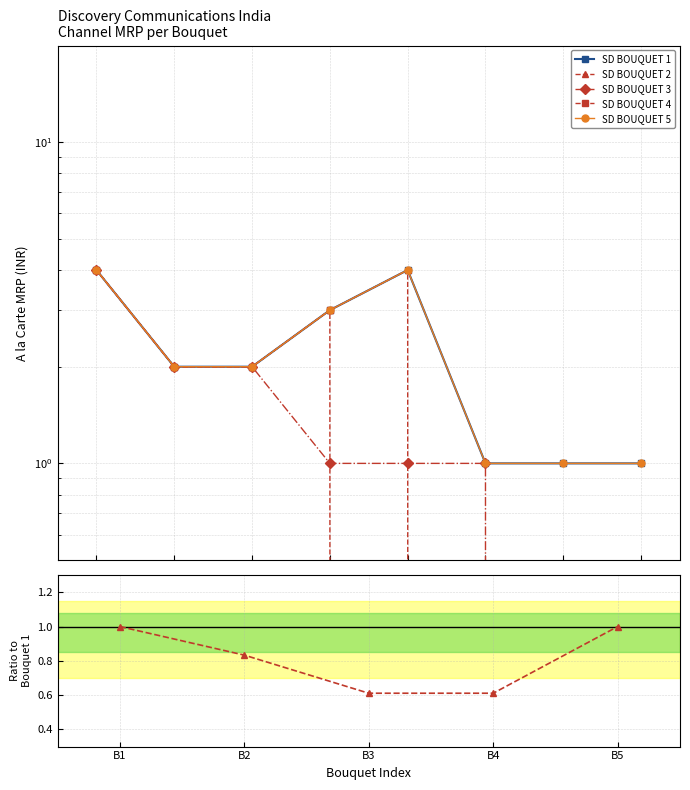

Which series has the largest total across all categories?

SD BOUQUET 1